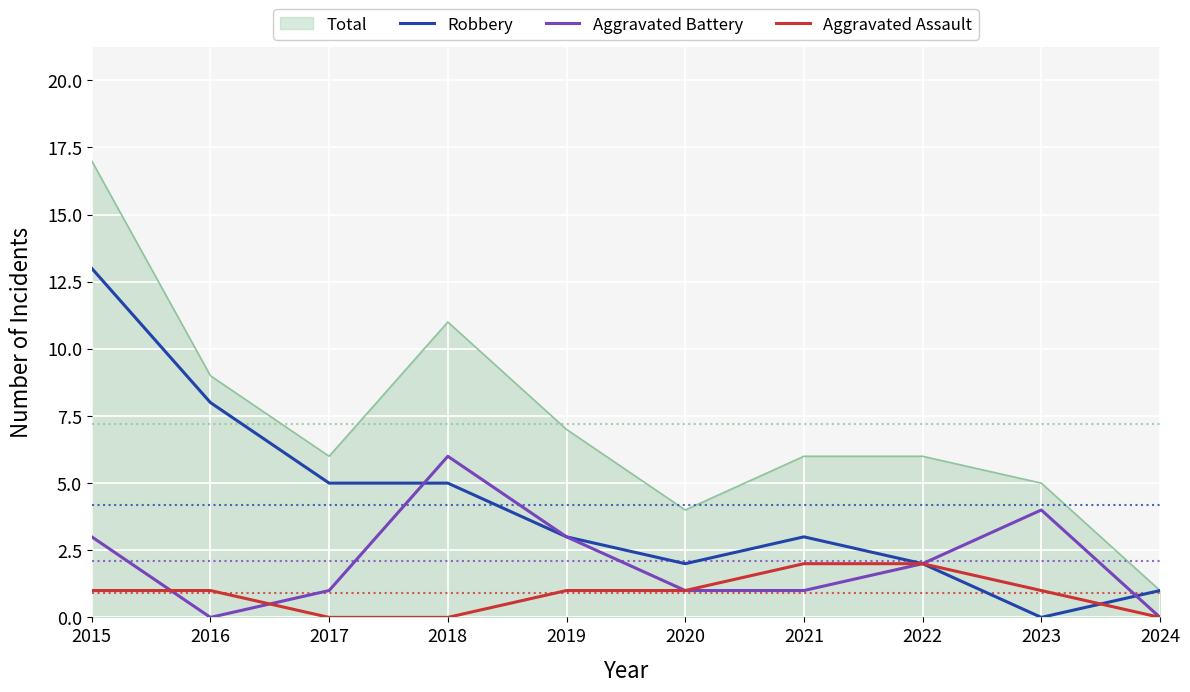

What is the sum of all Aggravated Assault values?

9